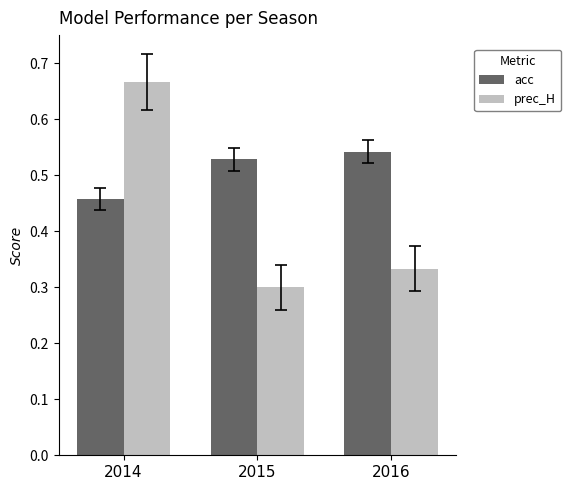

At which category is the sum across all series the highest?

2014